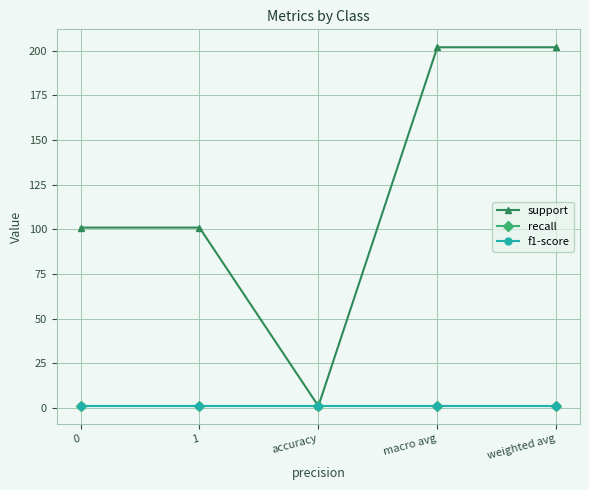

Is this an area chart (filled region under the line)?

No